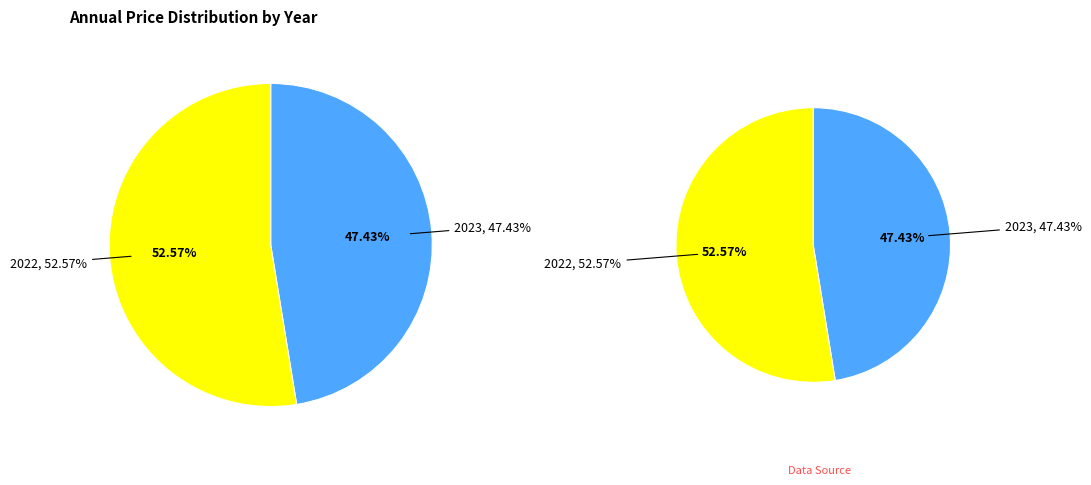

What is the ratio of the value at 2023 to the value at 2022?

0.9